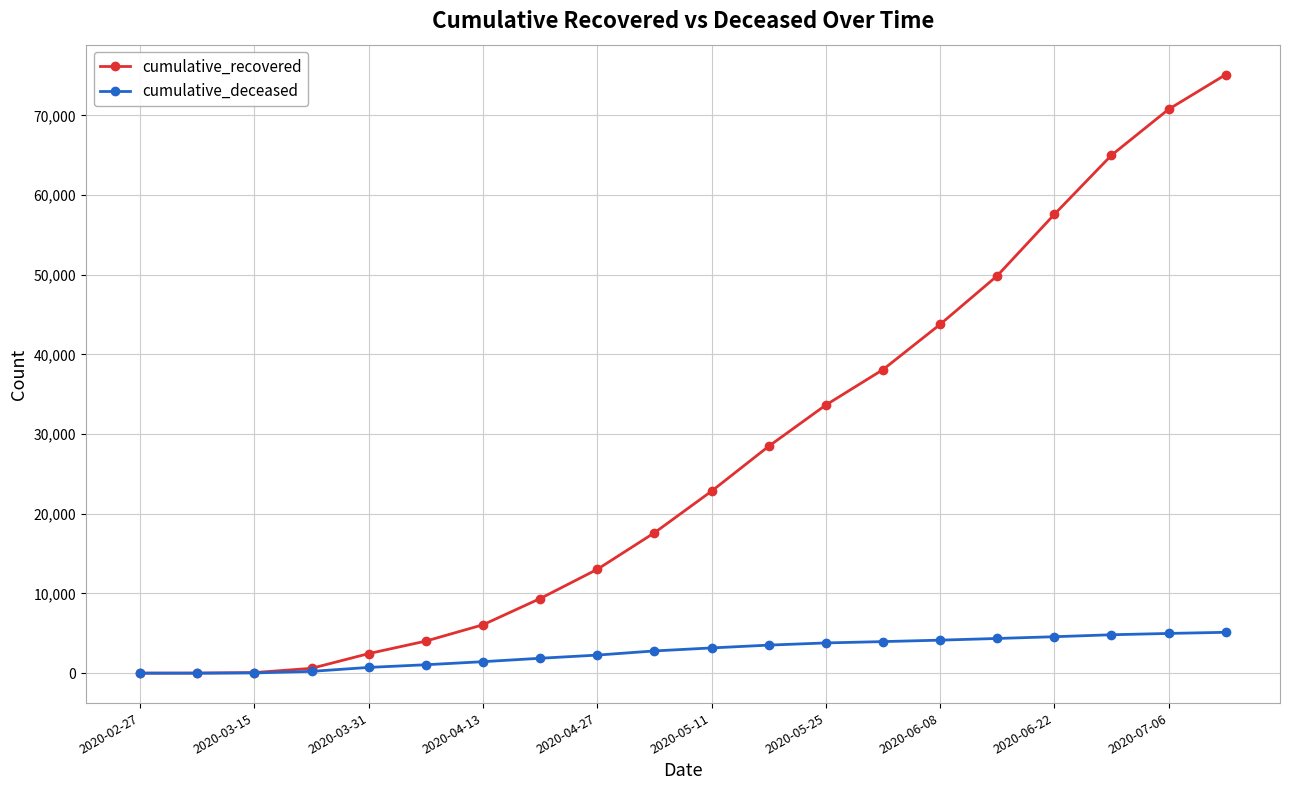

Which series has the largest range (max minus min)?

cumulative_recovered